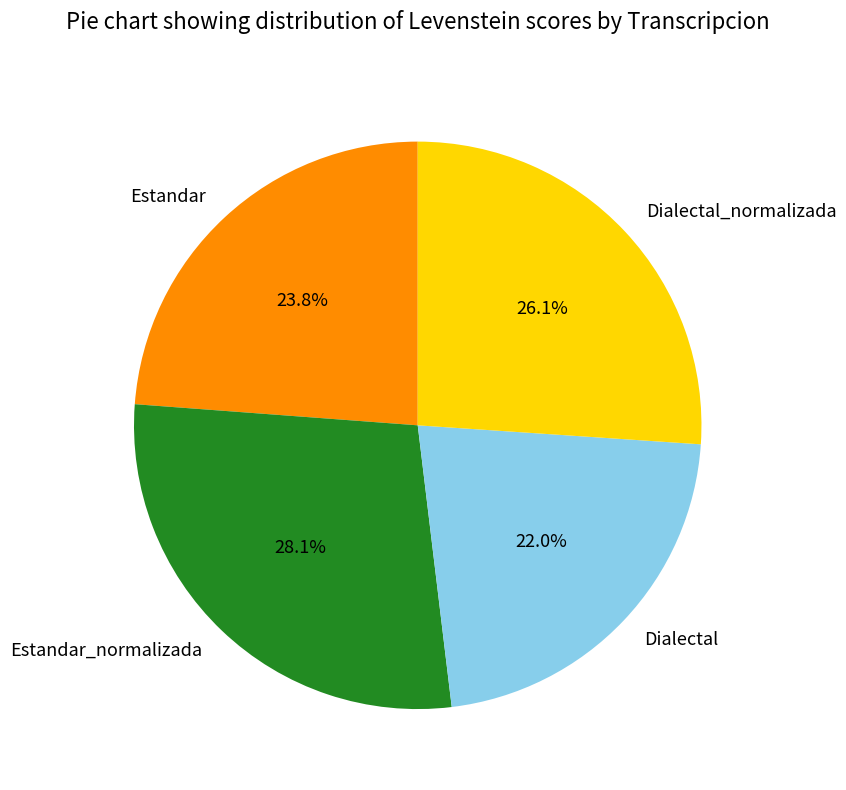

What percentage is the Dialectal slice, to the nearest percent?

22%